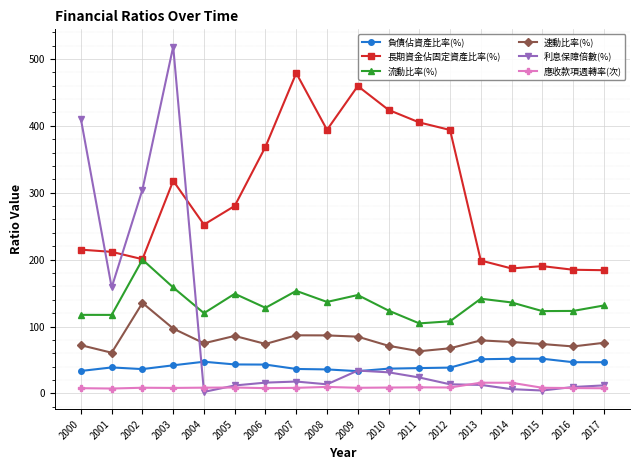

How many values in the 流動比率(%) series are below 131?

9